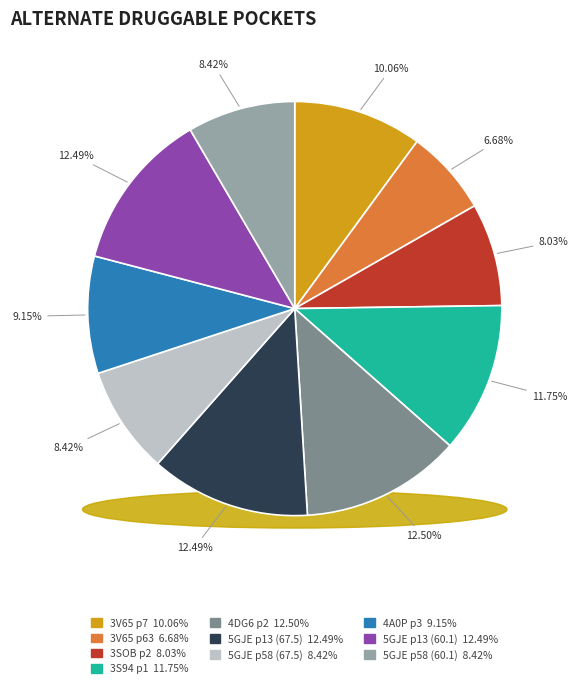

The 3V65 p63 slice represents 7% of the pie. True or false?

True